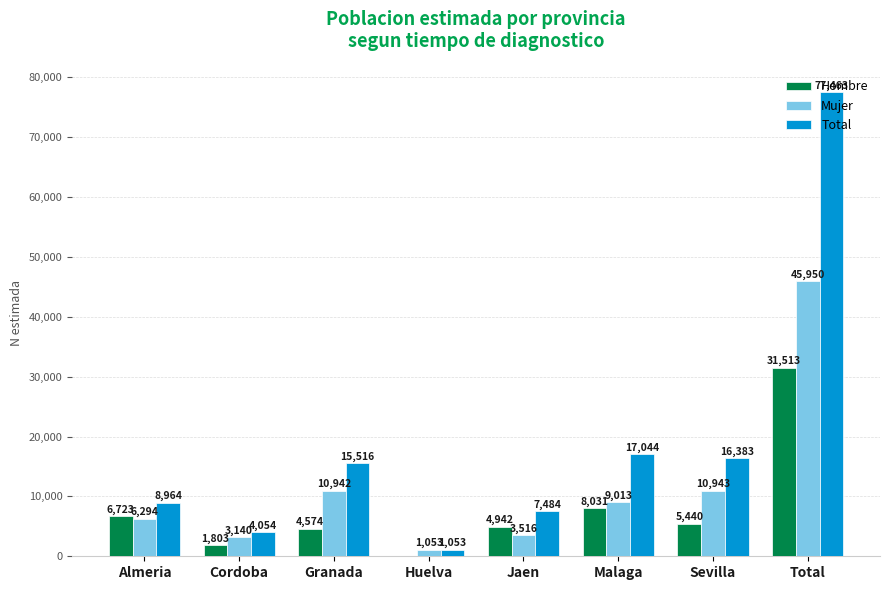

What are all the series names shown in the legend?

Hombre, Mujer, Total